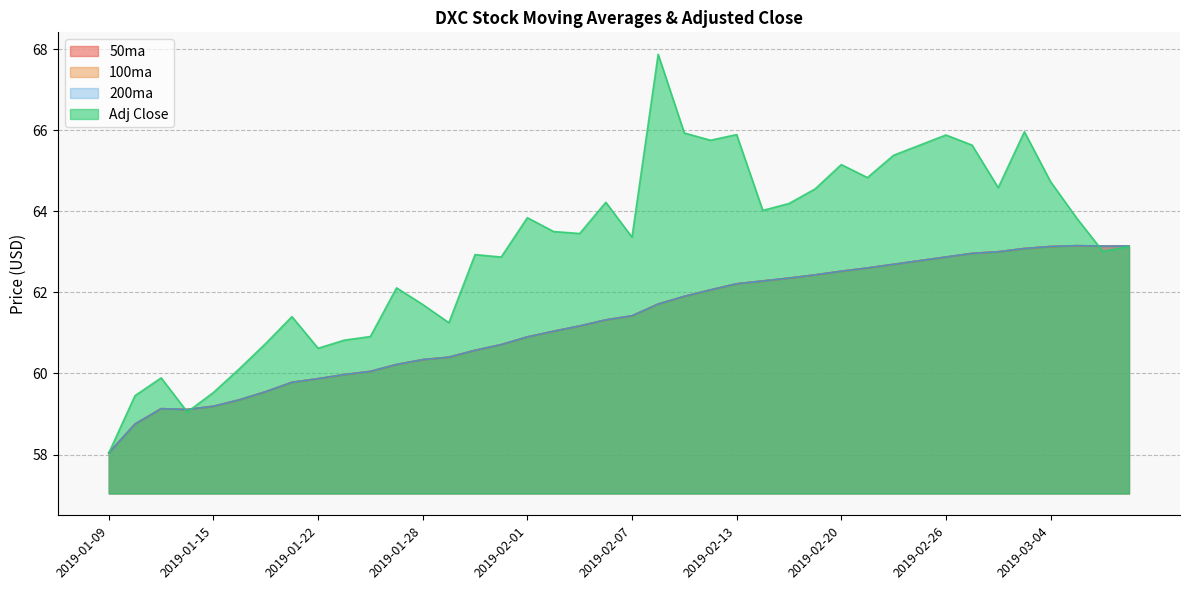

What are all the series names shown in the legend?

50ma, 100ma, 200ma, Adj Close